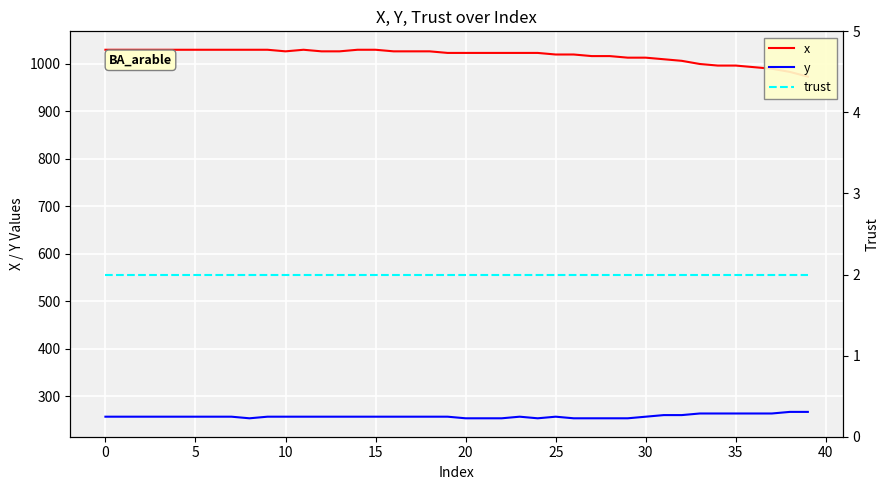

How many lines are shown in the chart?

3